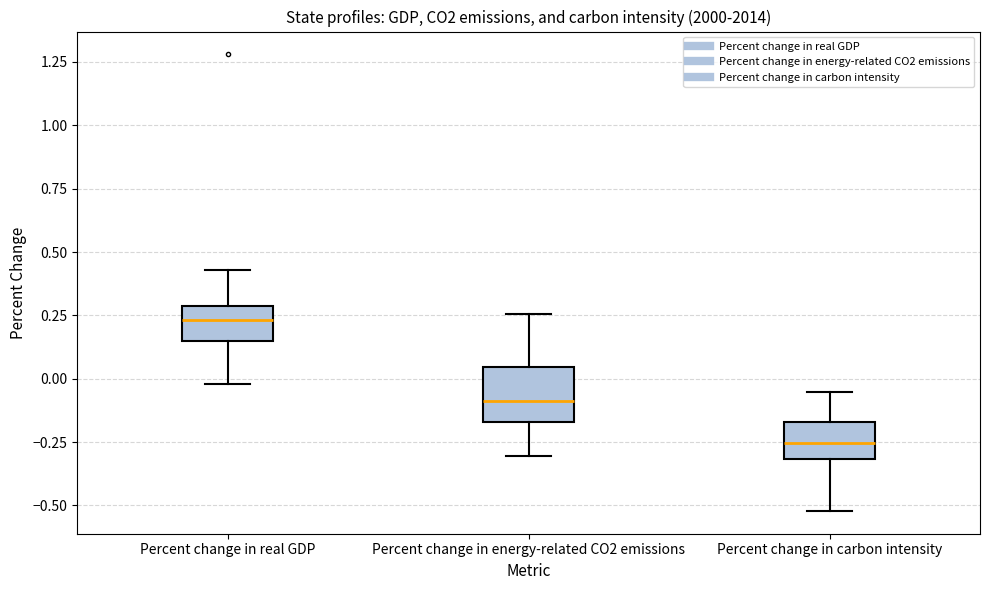

Where does the median line of the box for Percent change in real GDP sit on the y-axis? The values are not printed on the chart, so give them approximately, as read against the axis.

0.25